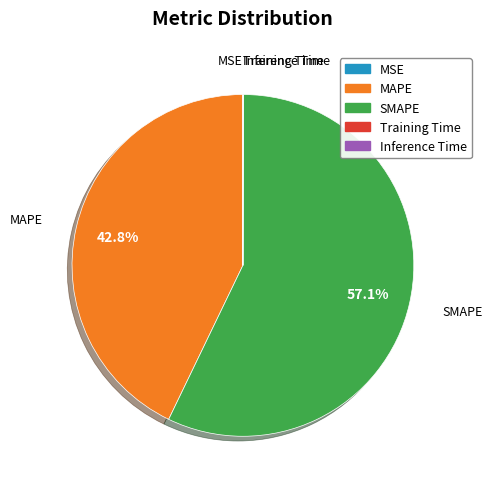

Is there any slice that represents more than half of the pie?

Yes